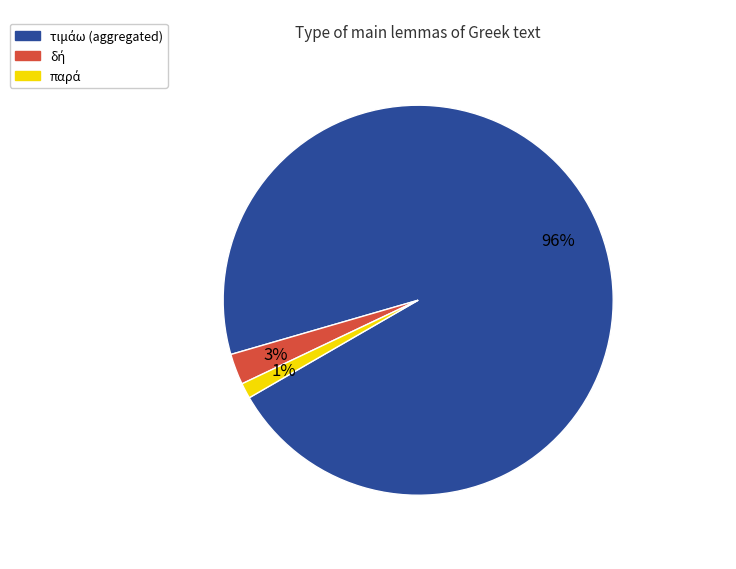

To the nearest percent, what is the difference between the largest and smallest slice percentages?

95%